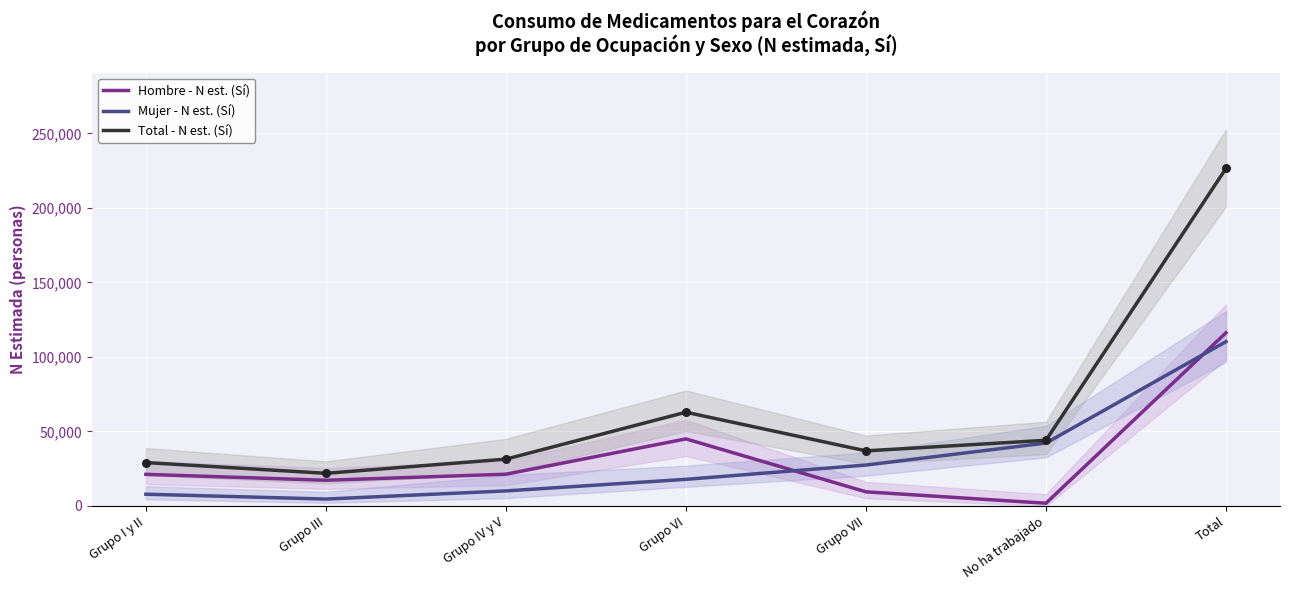

At how many categories does at least one series exceed 83223?

1